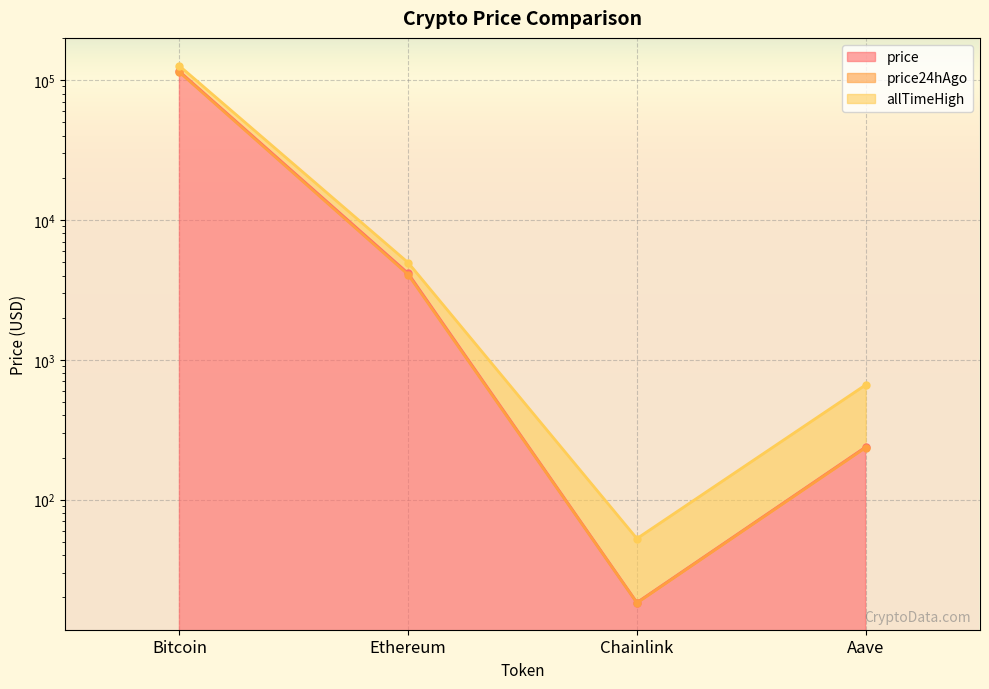

Is it true that allTimeHigh equals 126080.0 at Bitcoin?

True